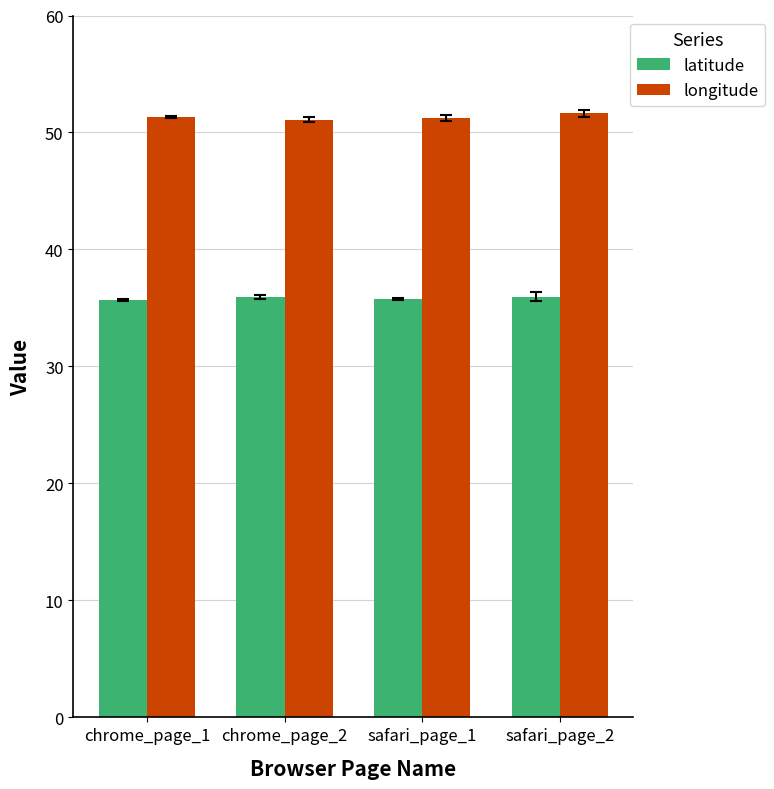

Which series has the largest total across all categories?

longitude